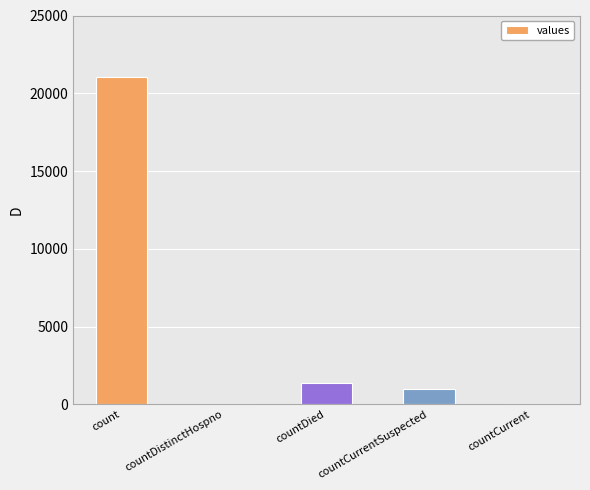

Reading left to right, extract all data points from this chart.

21050	0	1405	1006	0